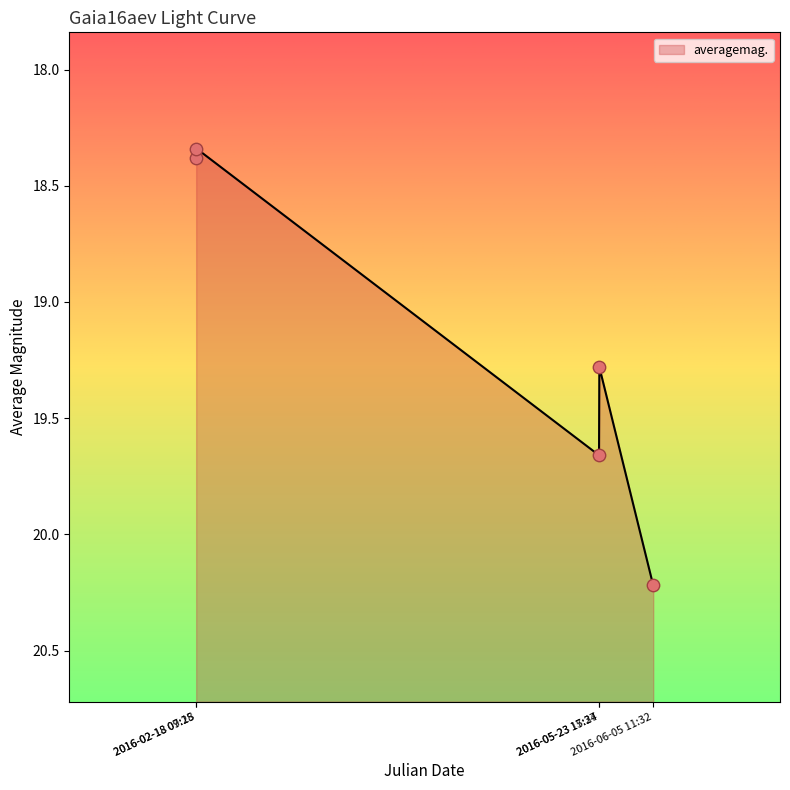

What is the change in value from 2016-02-18 09:15 to 2016-05-23 15:37?

+1.3